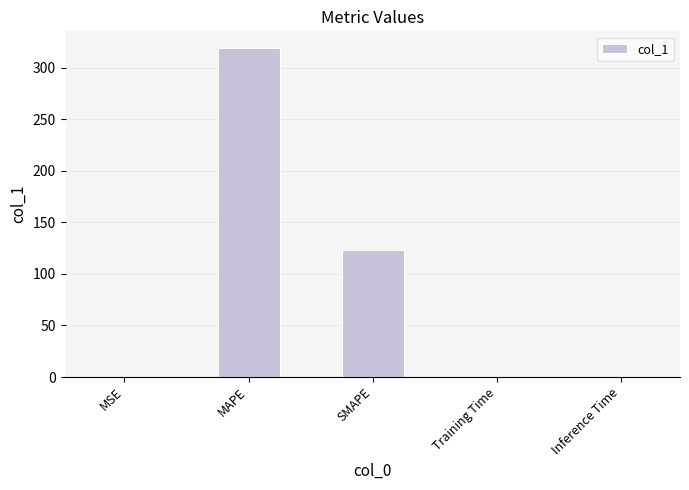

At which category does the chart reach its peak across all series?

MAPE